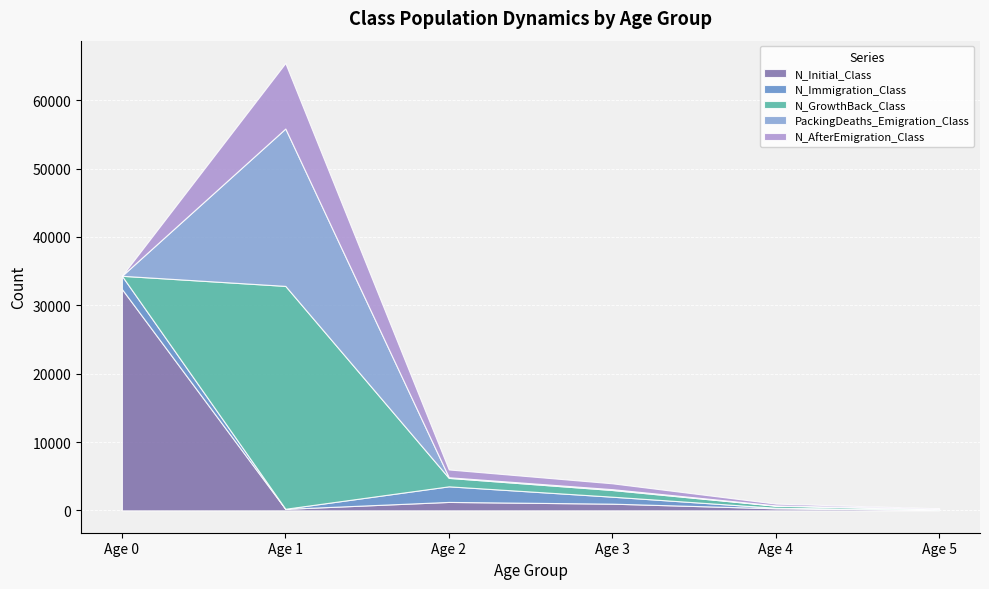

What is the average value of the N_AfterEmigration_Class series?

1986